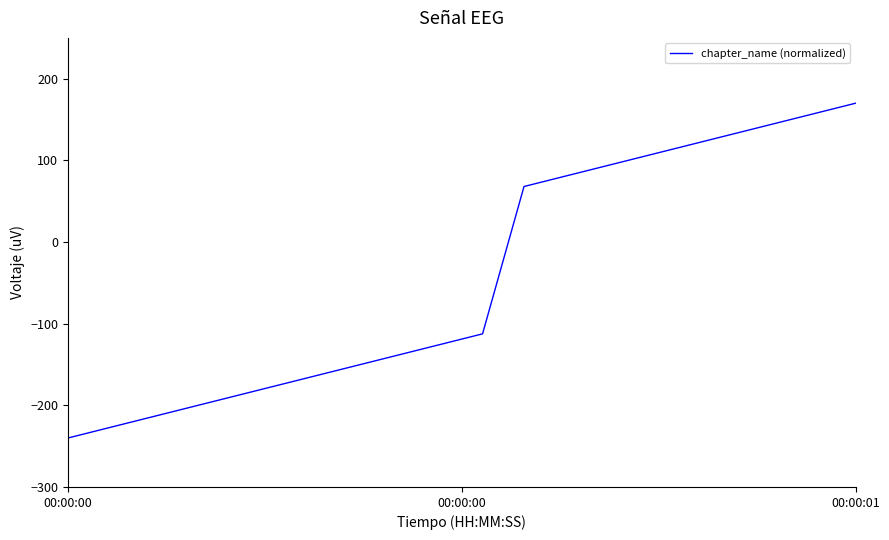

What is the smallest value displayed?

-240.0